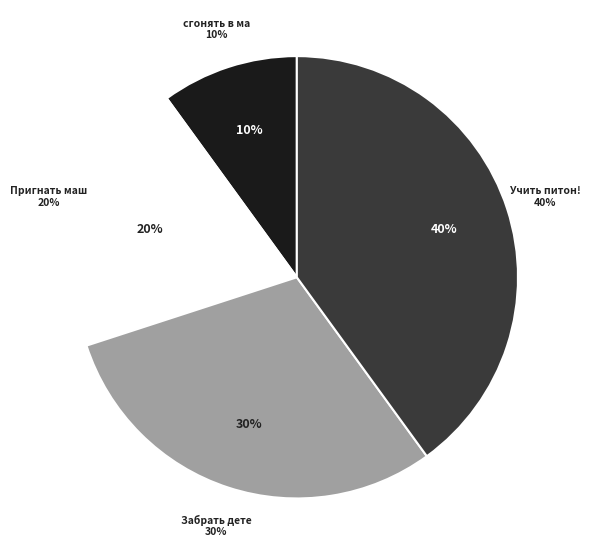

Which has a higher value, Учить питон! or сгонять в магаз?

Учить питон!